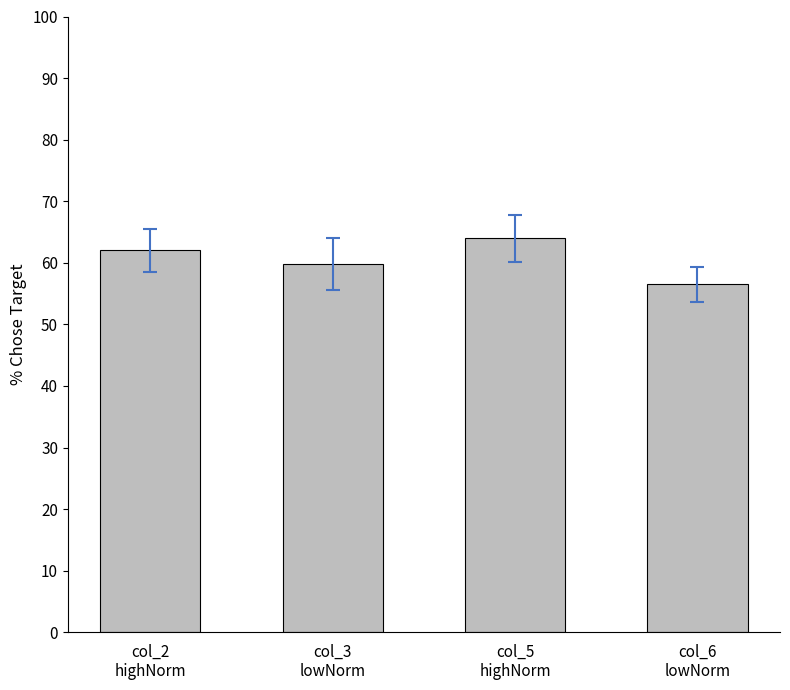

What is the value of the 2nd bar from the left?

59.8